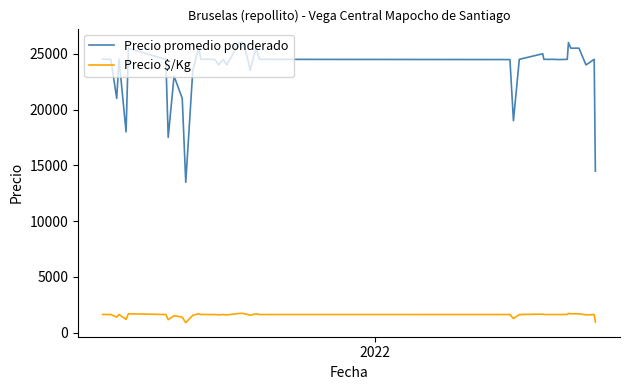

True or false: Precio $/Kg and Precio promedio ponderado intersect in this chart.

False